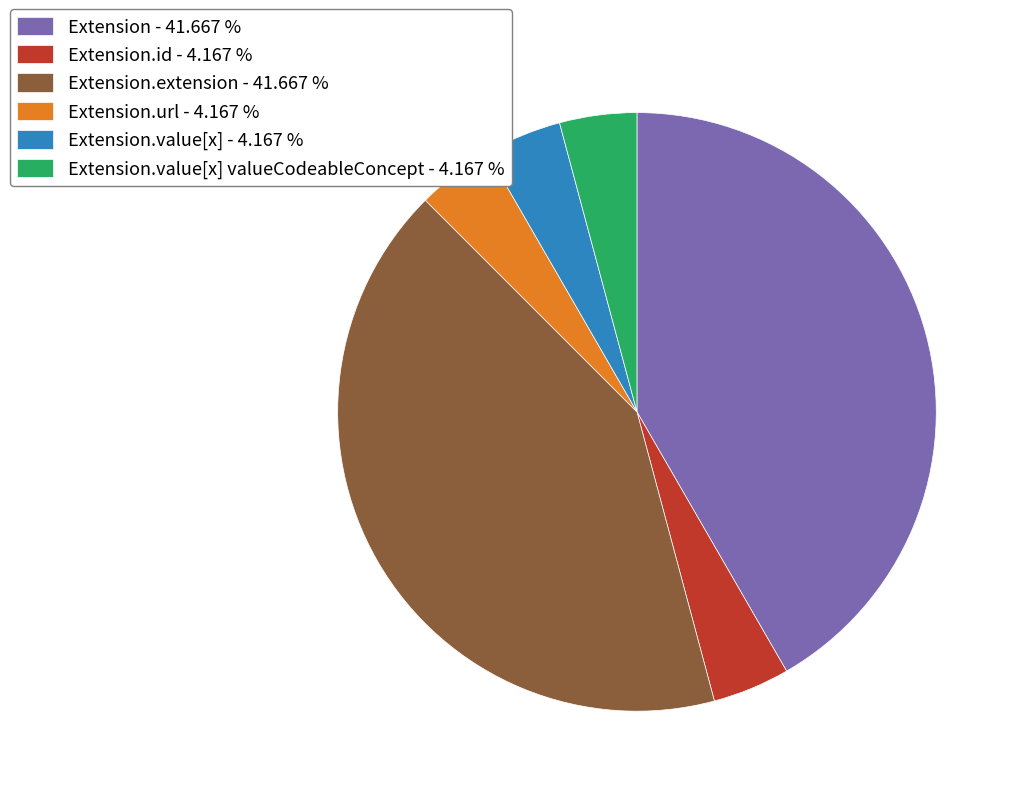

Does Extension.id - 4.167 % represent more than half of the total?

No